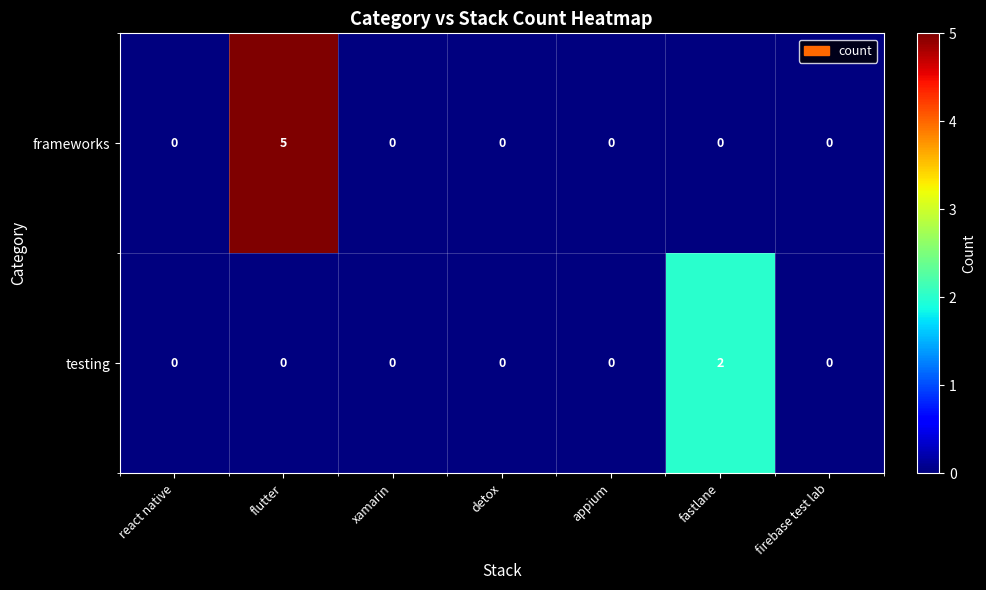

The value of testing at fastlane is 1. True or false?

False